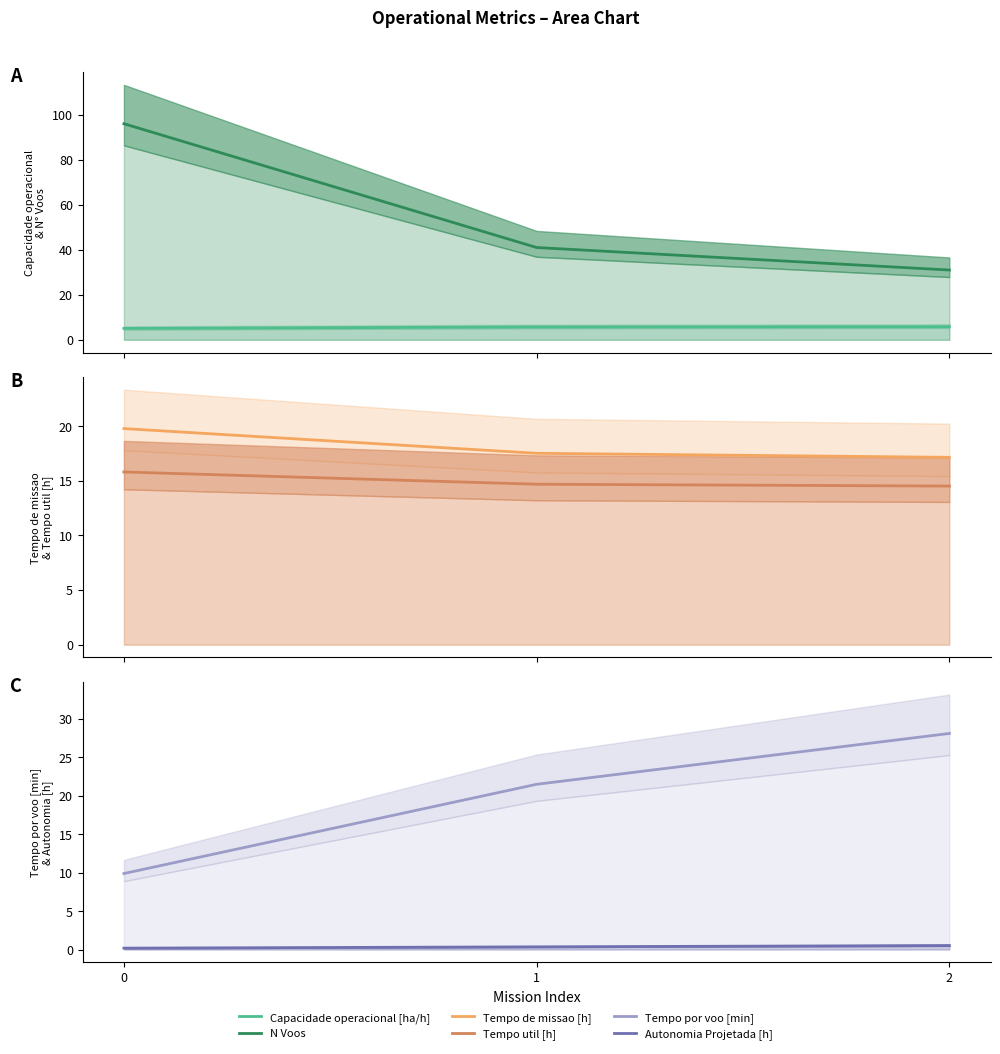

What is the average value of the Tempo de missao [h] series?

18.1